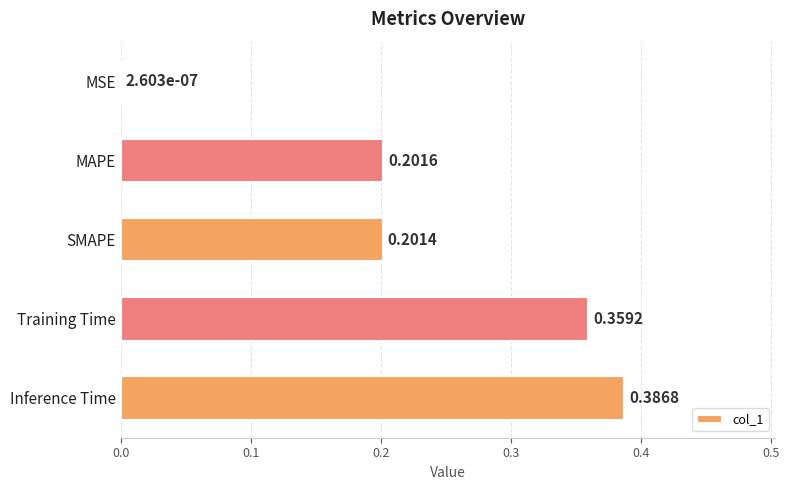

What is the change in value from MSE to SMAPE?

+0.2